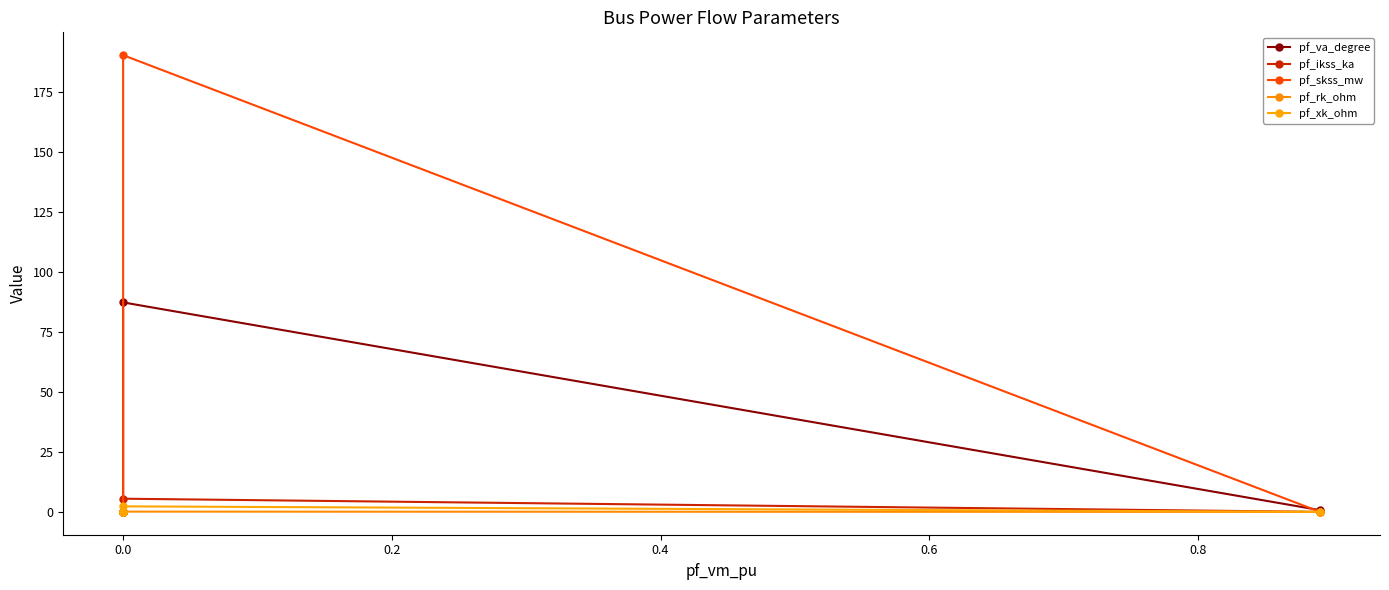

How many values in the pf_ikss_ka series exceed 0?

1